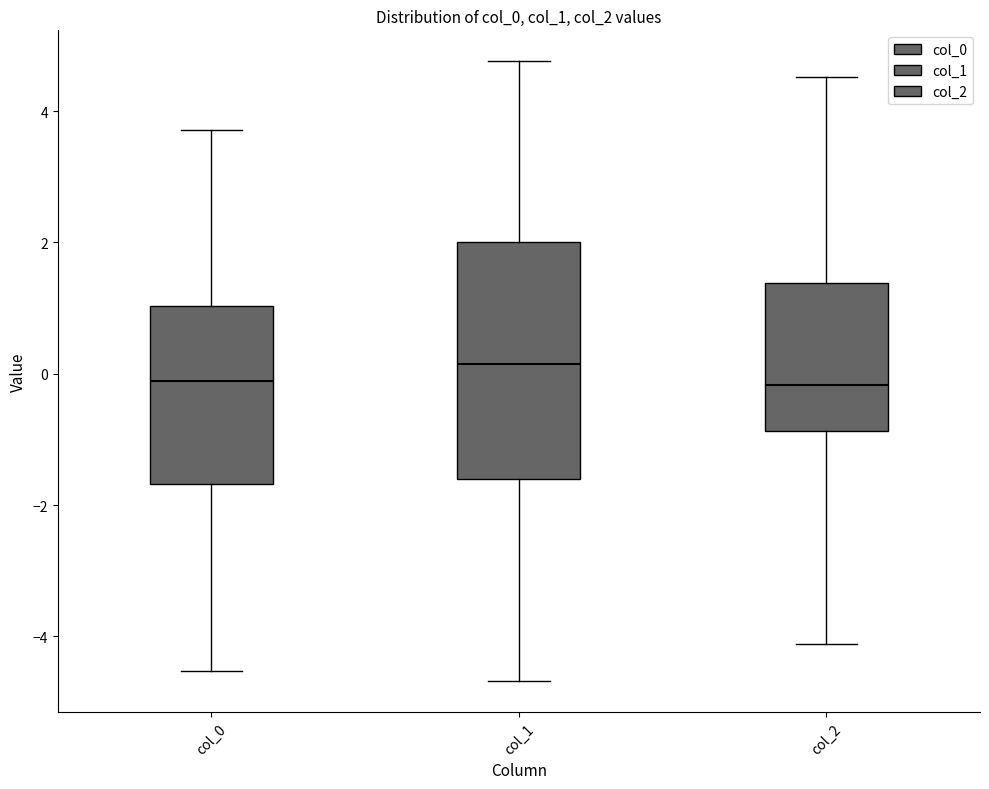

Where does the lower whisker of the box for col_0 end on the y-axis? The values are not printed on the chart, so give them approximately, as read against the axis.

-4.6